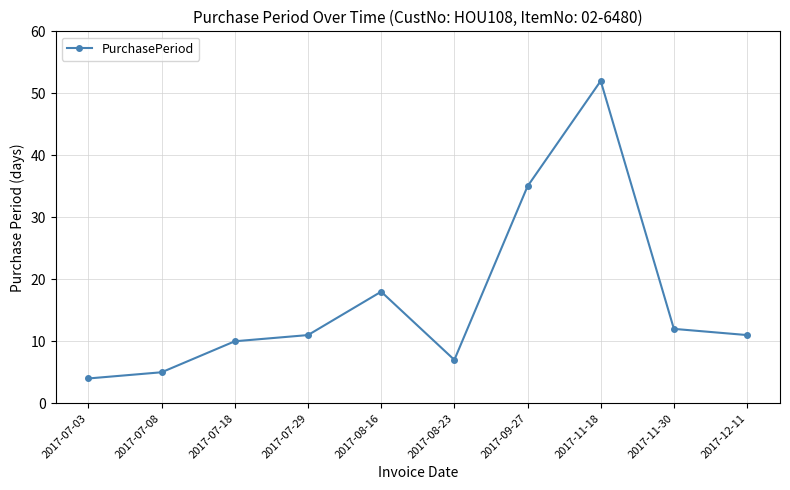

Reading left to right, extract all data points from this chart.

4	5	10	11	18	7	35	52	12	11